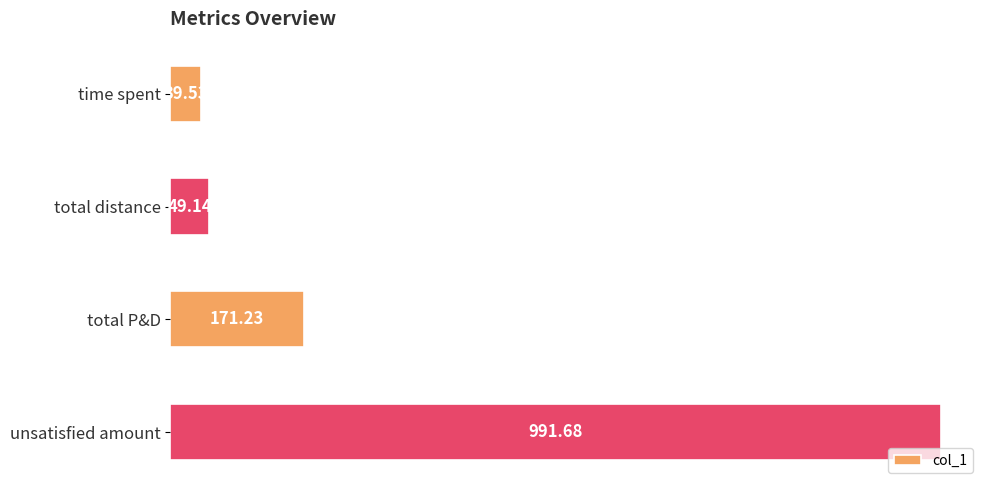

What is the change in value from total P&D to unsatisfied amount?

+820.4